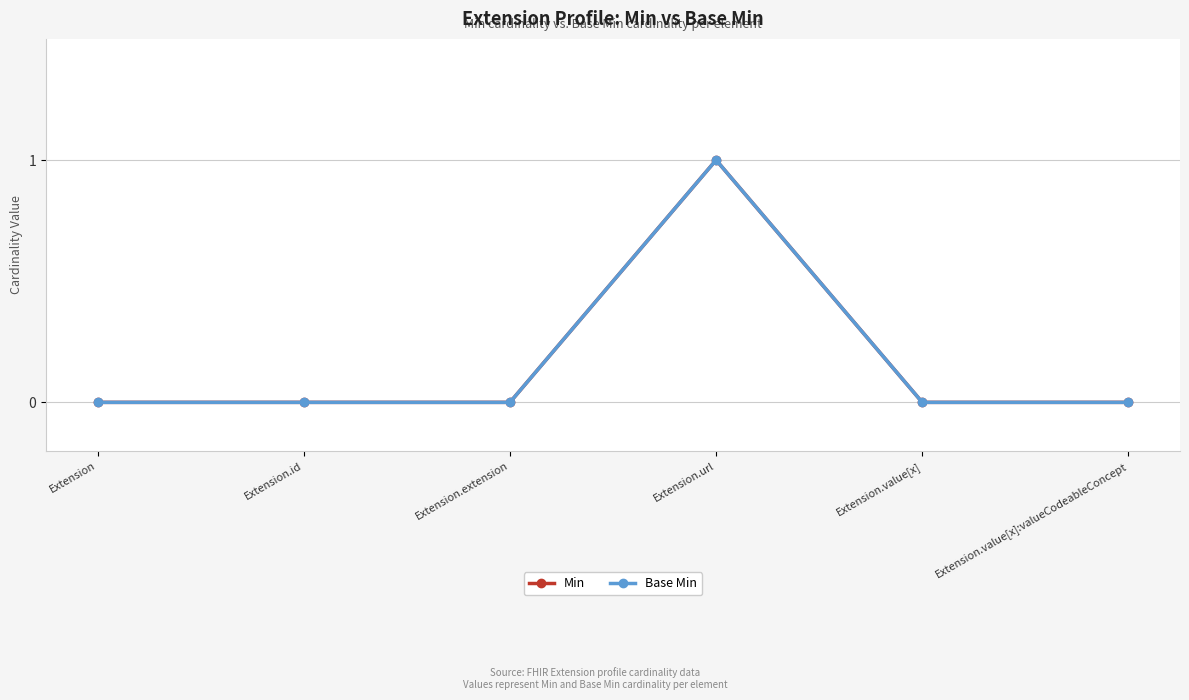

Is this an area chart (filled region under the line)?

No